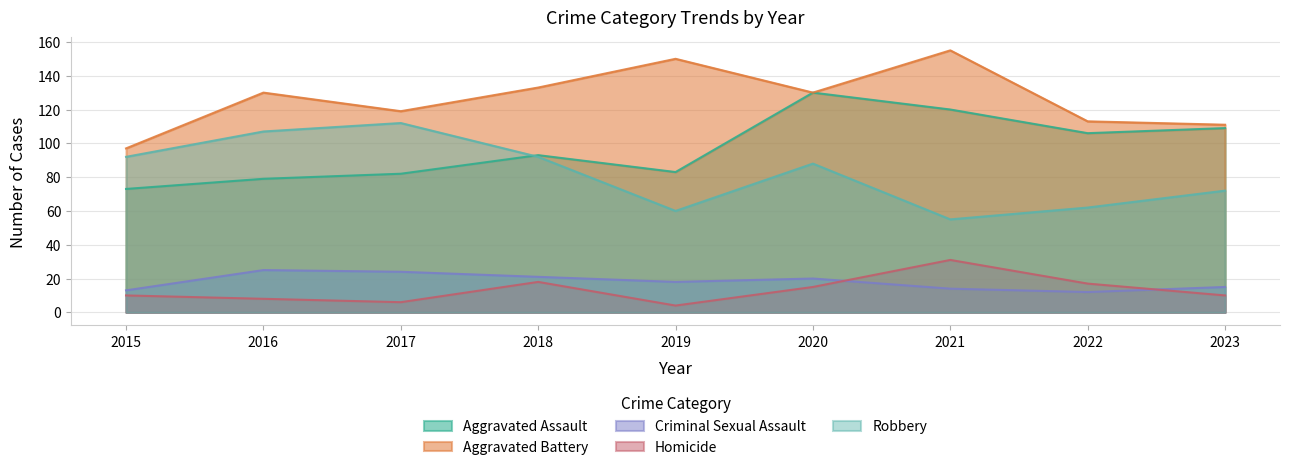

What is the difference between the Aggravated Battery values at 2023 and 2021?

44